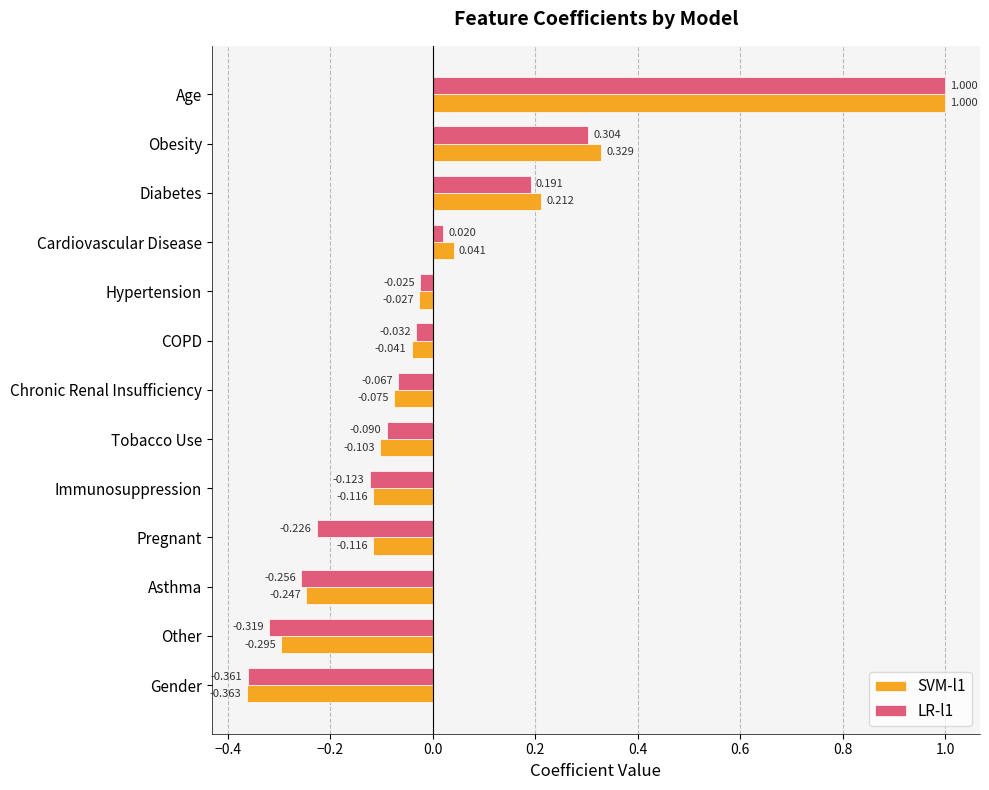

At which category is the sum across all series the highest?

Age